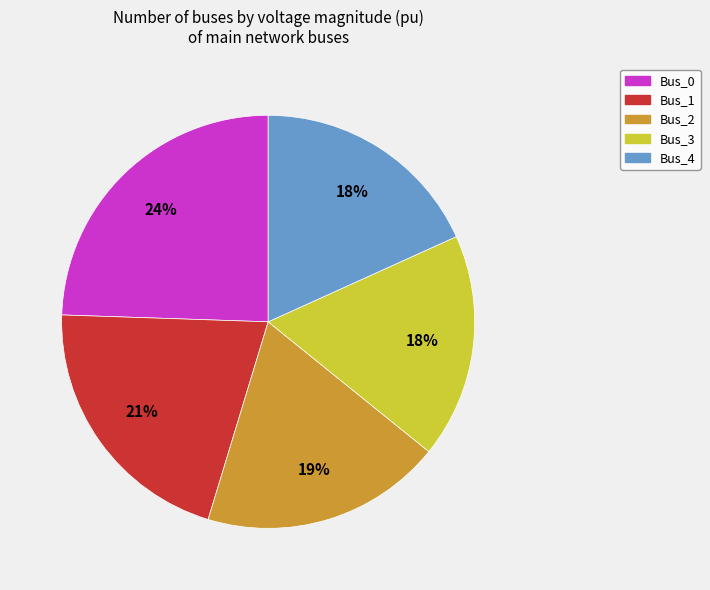

What percentage is the Bus_1 slice, to the nearest percent?

21%